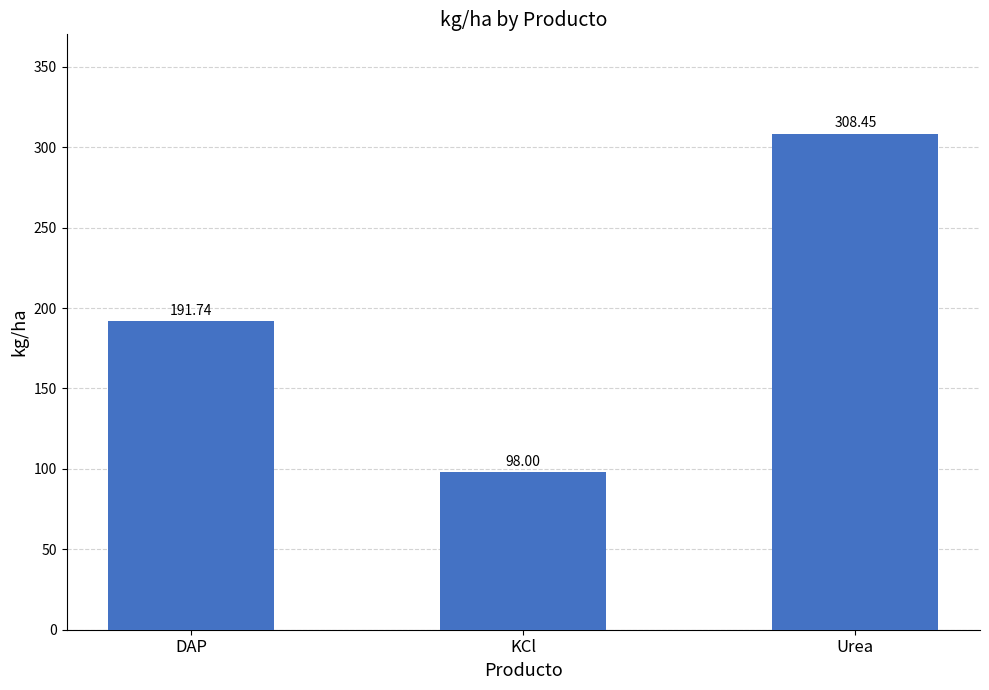

What is the value of the 1st bar from the left?

191.7